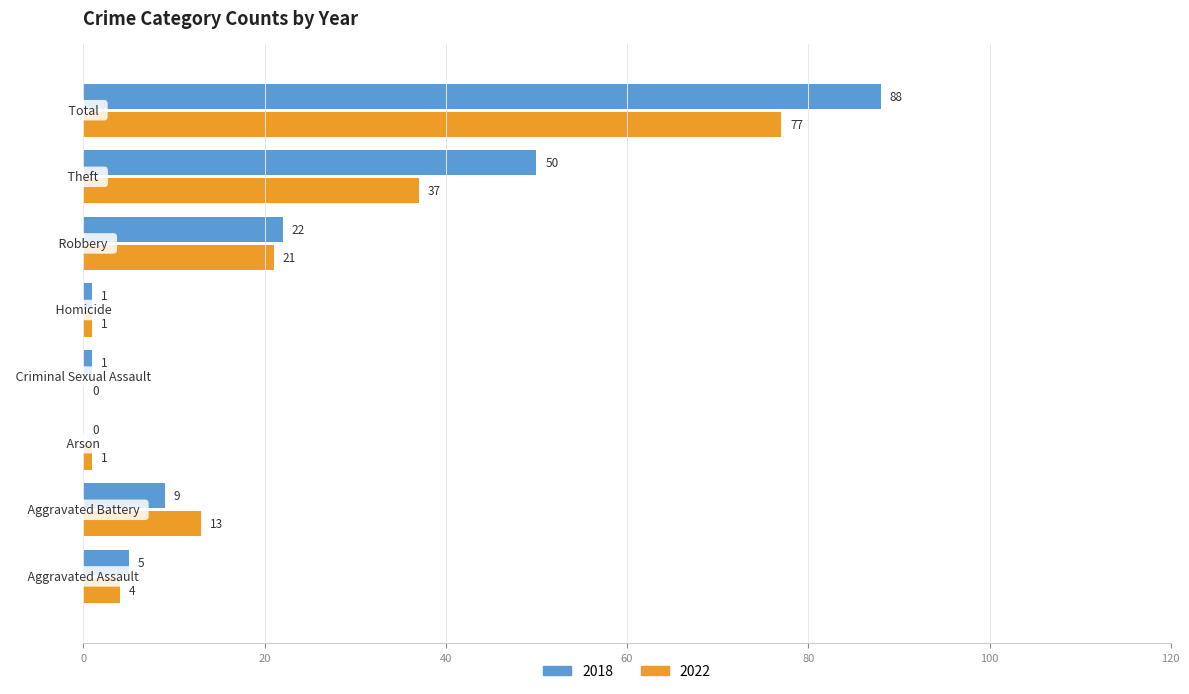

Reading right to left, list all the values displayed in this chart.

2018: 88	50	22	1	1	0	9	5
2022: 77	37	21	1	0	1	13	4